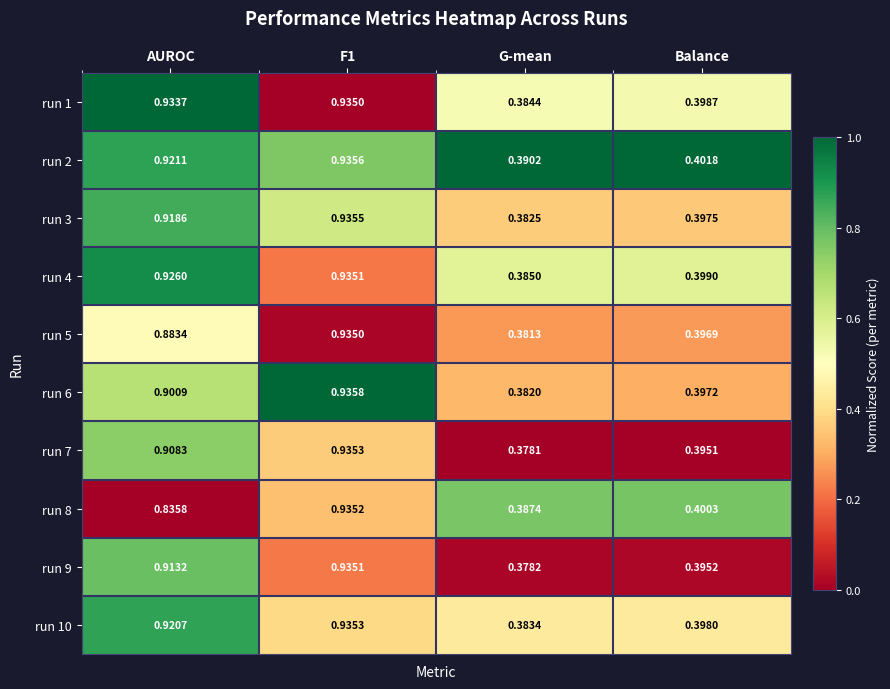

Is the value of run 8 at G-mean greater than the value of run 5 at Balance?

No